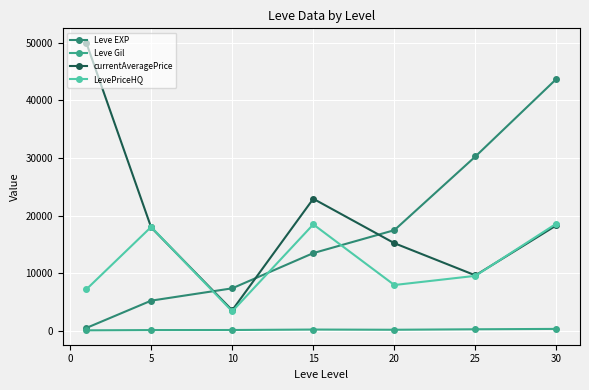

How many interior local valleys does the currentAveragePrice series have?

2